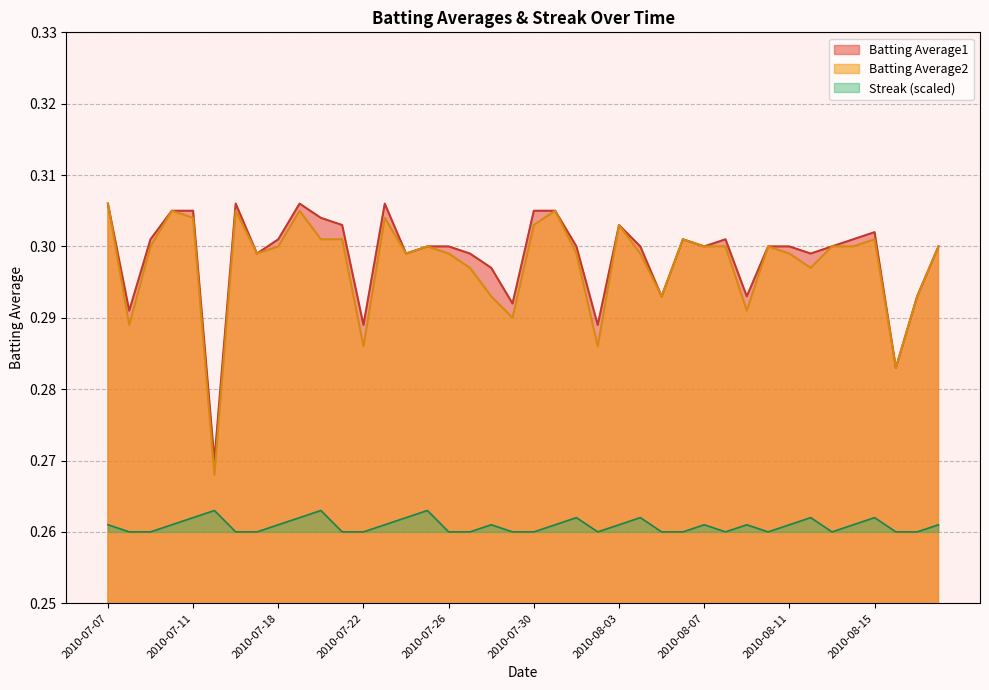

Where is the first local maximum for Batting Average1?

2010-07-16